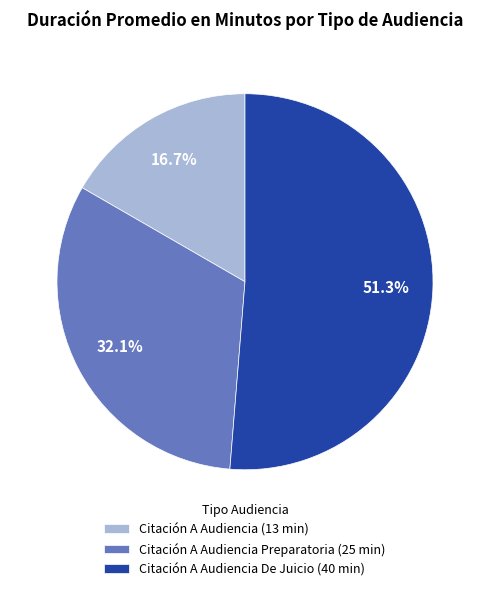

Does any single category account for the majority?

Yes